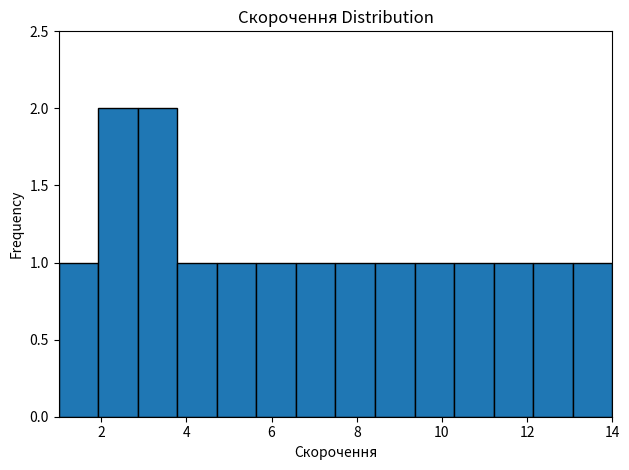

What is the height of the bar covering 12.2 to 13.0 on the x-axis? Neither the bar edges nor the heights are printed on the chart, so give them approximately, as read against the axes.

1